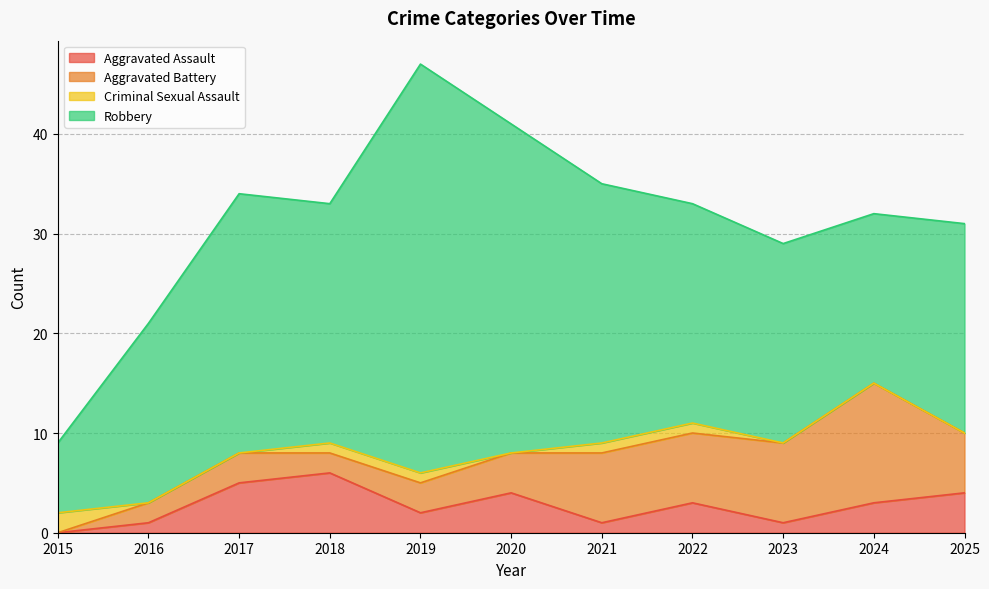

Reading left to right, transcribe all the data shown in this chart.

Aggravated Assault: 0	1	5	6	2	4	1	3	1	3	4
Aggravated Battery: 0	2	3	2	3	4	7	7	8	12	6
Criminal Sexual Assault: 2	0	0	1	1	0	1	1	0	0	0
Robbery: 7	18	26	24	41	33	26	22	20	17	21